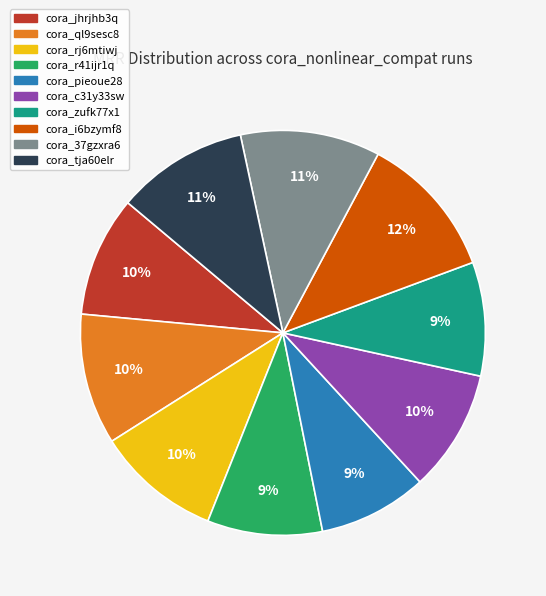

Is the sum of cora_37gzxra6 and cora_tja60elr greater than half?

No